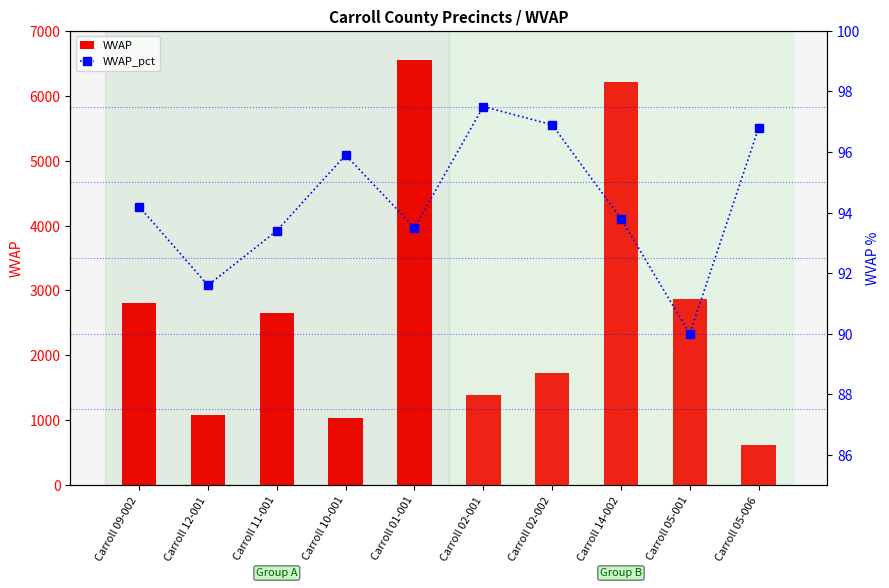

At which label is WVAP closest to 3592?

Carroll 05-001